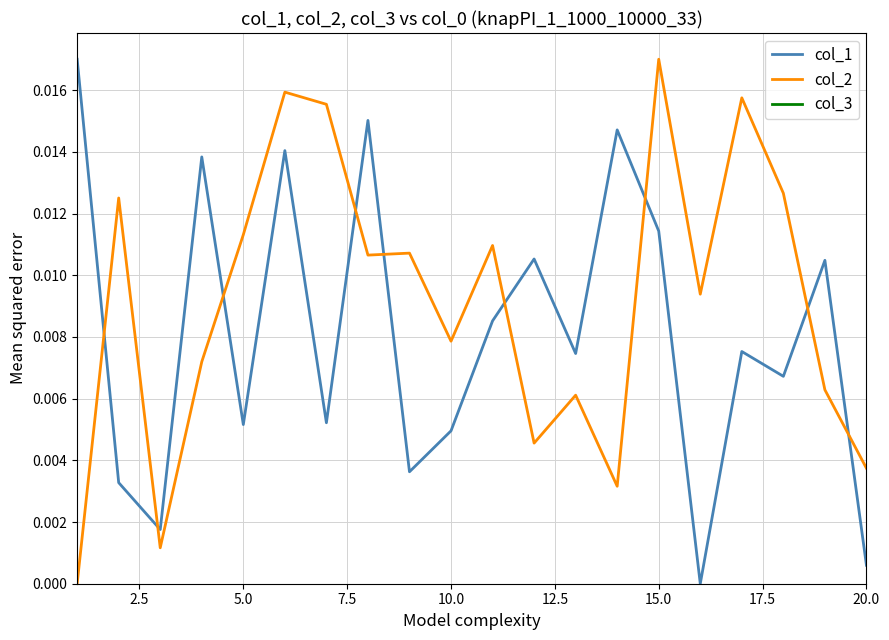

True or false: col_1 and col_3 cross at least once.

False